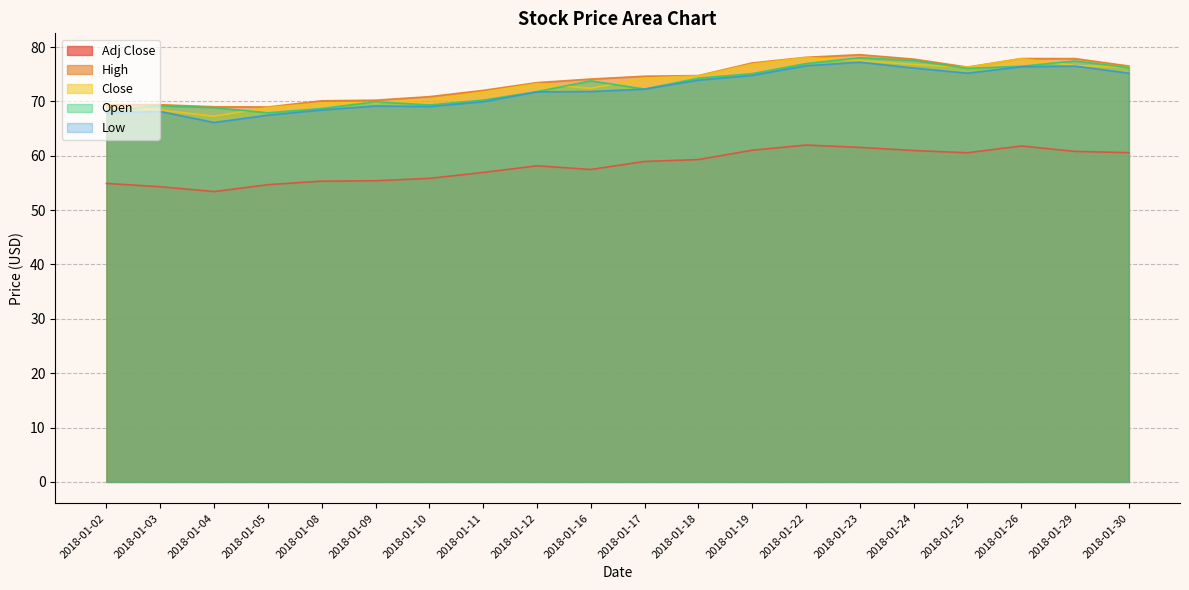

Which category has the highest value in the Open series?

2018-01-23